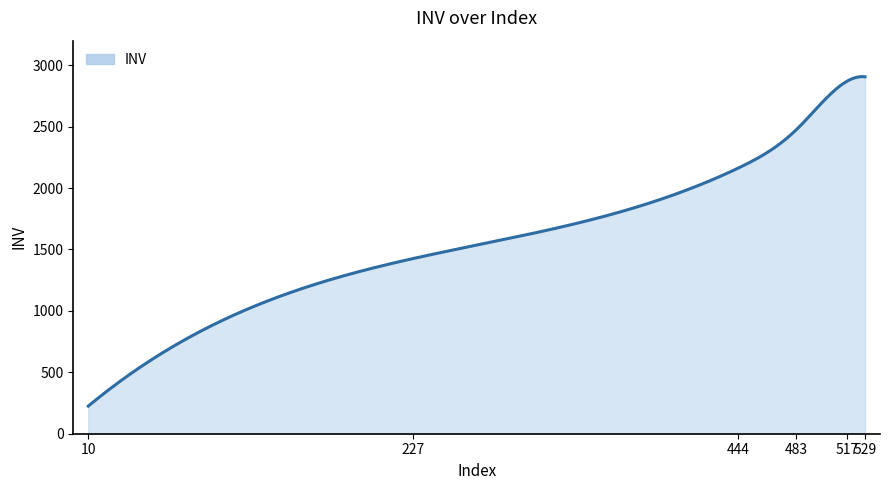

What is the sum of all values?

462954.8